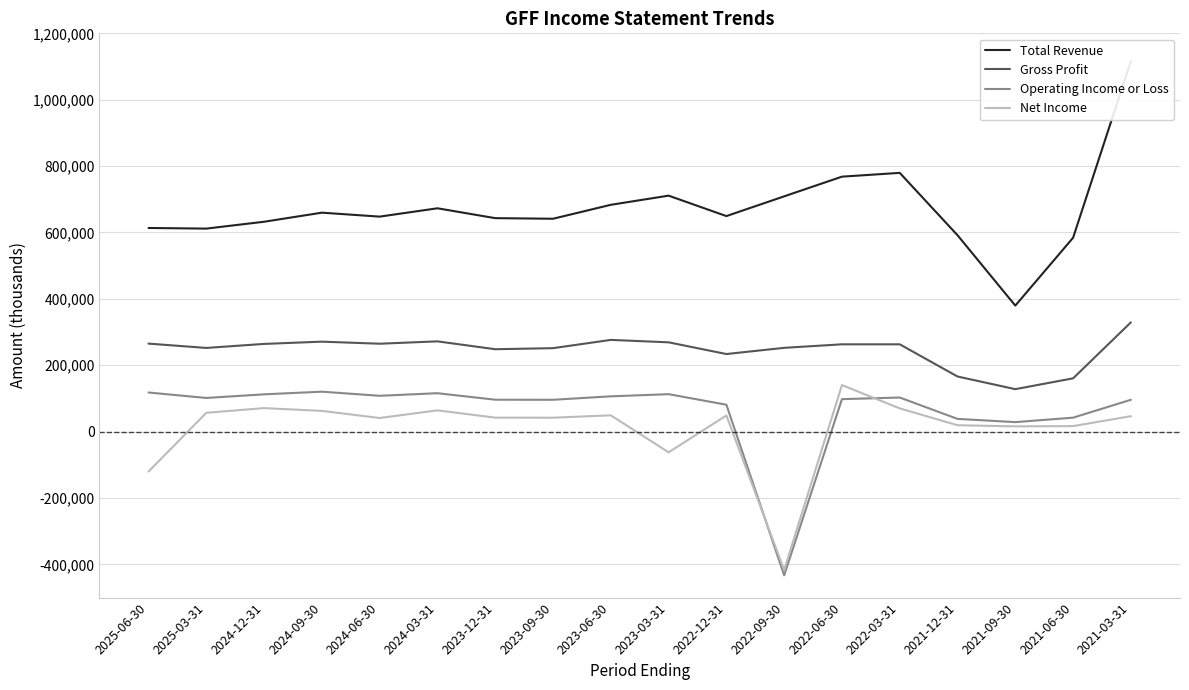

The value of Total Revenue at 2021-12-31 is 379755. True or false?

False